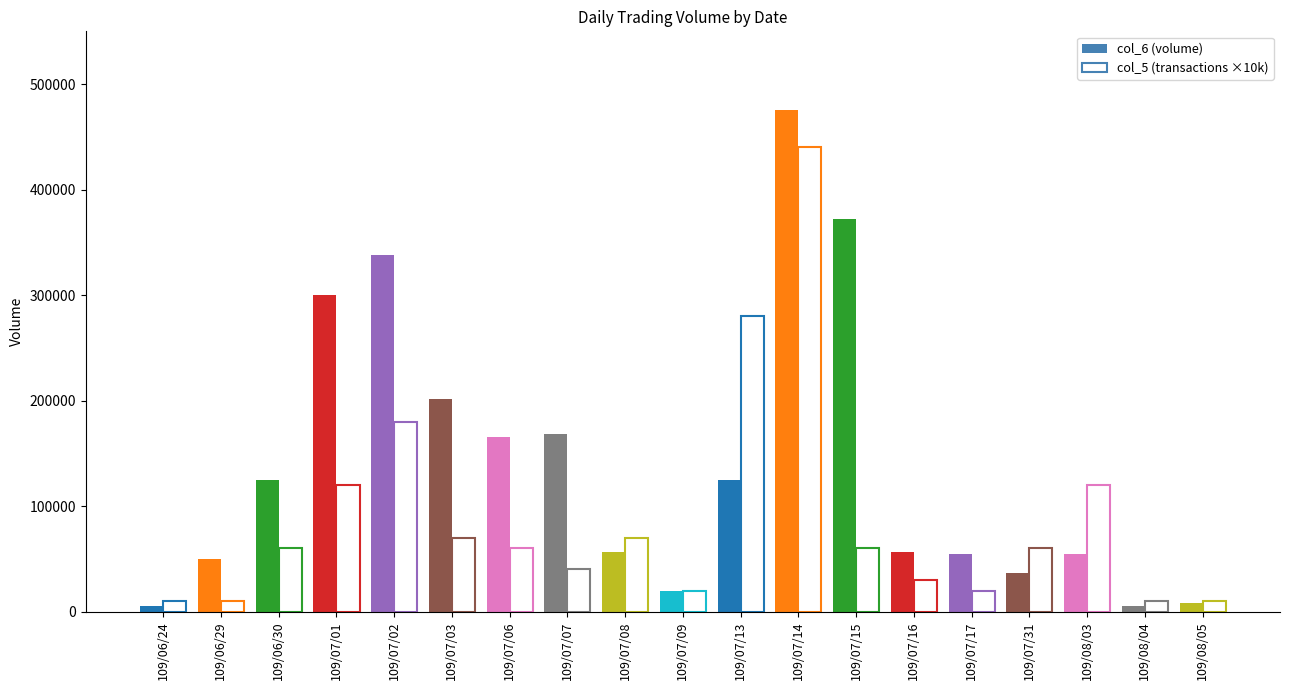

At which label does col_5 (transactions) first exceed 6?

109/07/01